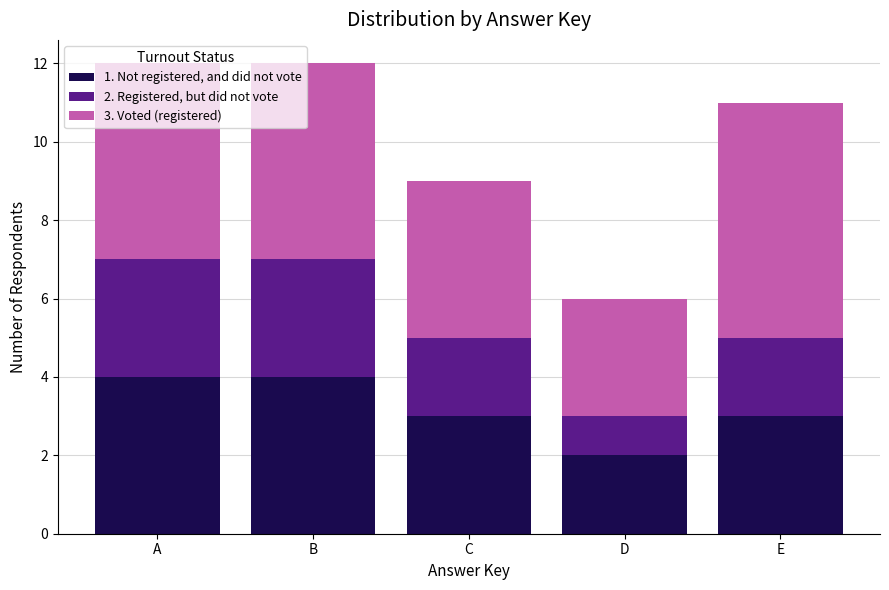

Is it true that 1. Not registered, and did not vote equals 4 at B?

True